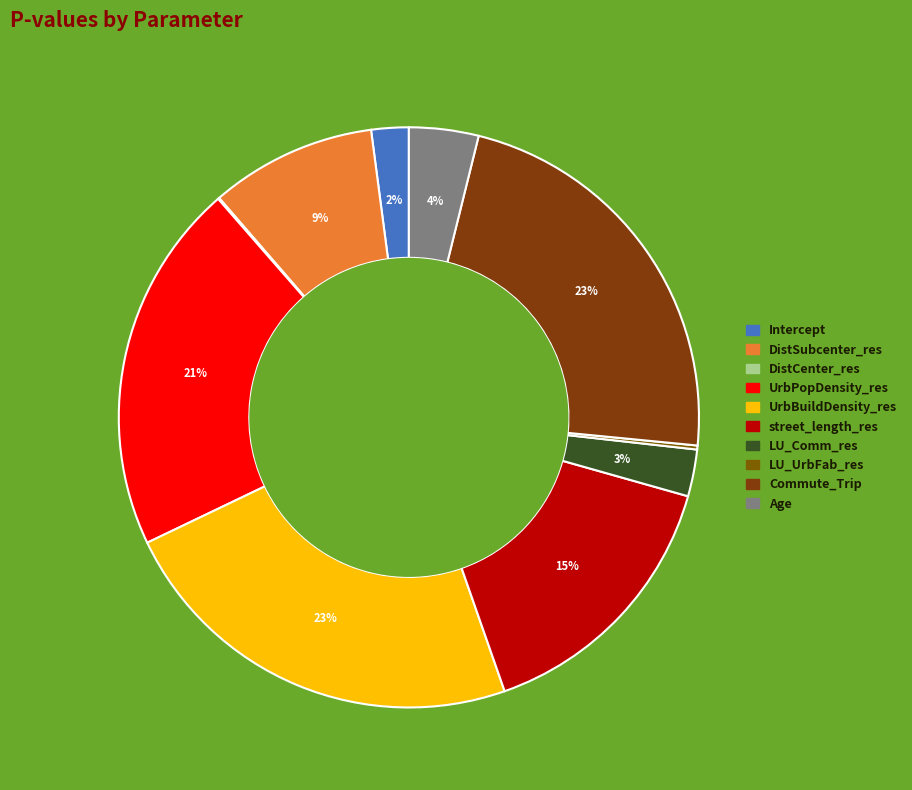

True or false: Intercept accounts for 11% of the total.

False